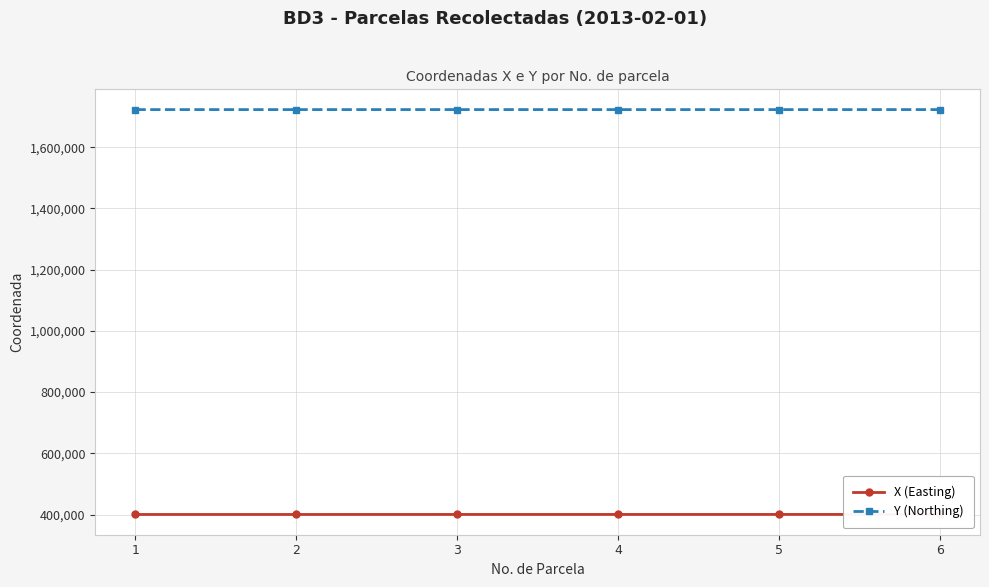

True or false: Y (Northing) and X (Easting) cross at least once.

False